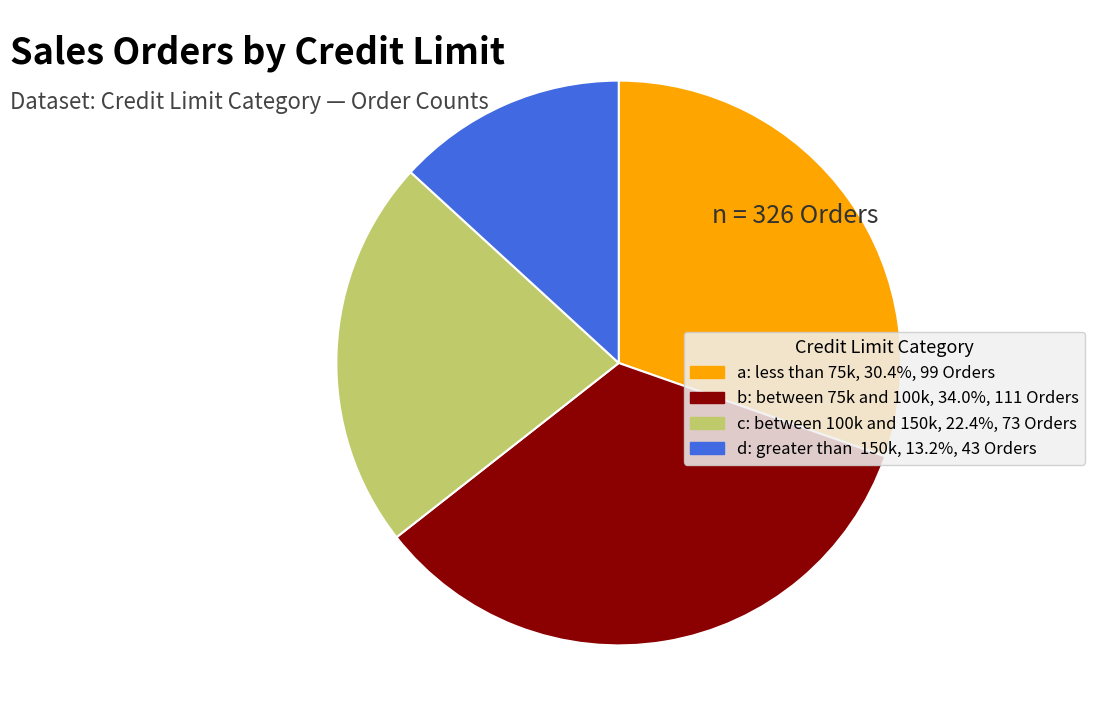

Is there any slice that represents more than half of the pie?

No